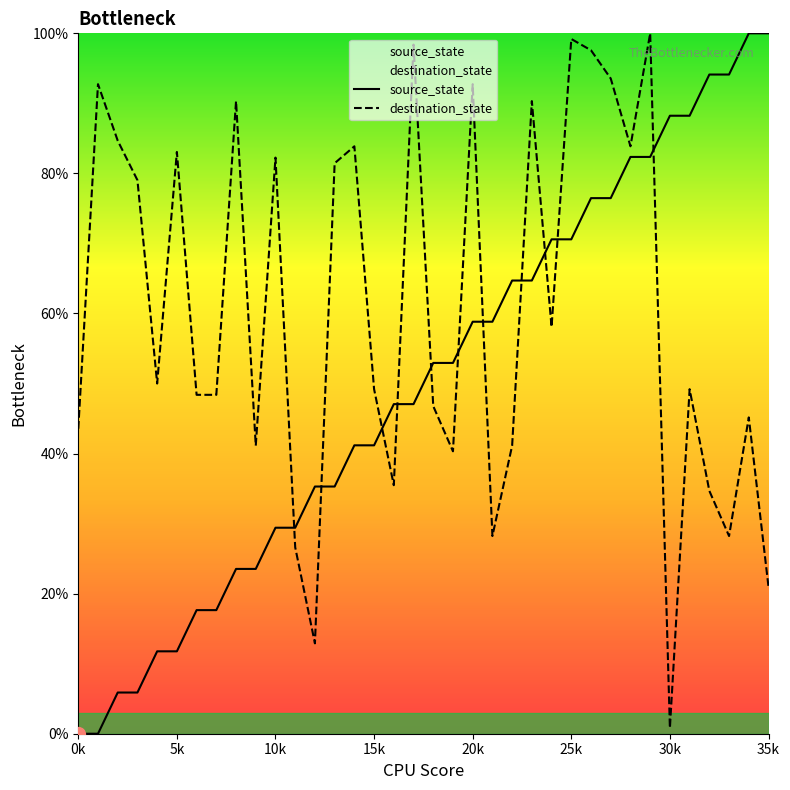

Is it true that destination_state equals 27.4 at 0k?

False